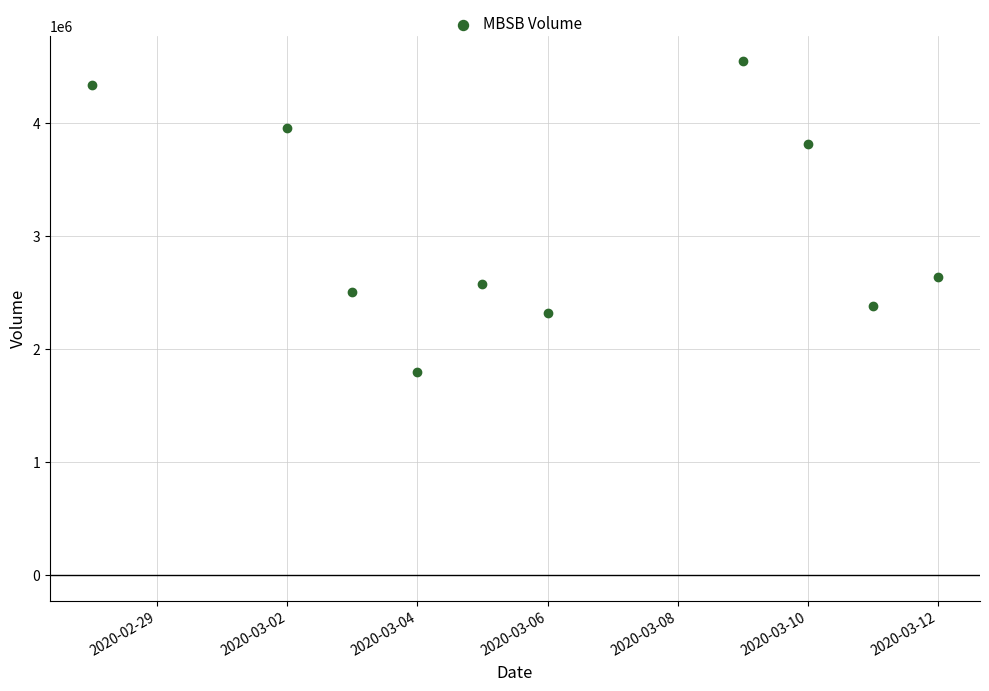

What is the range of Y values (max minus min)?

2747600